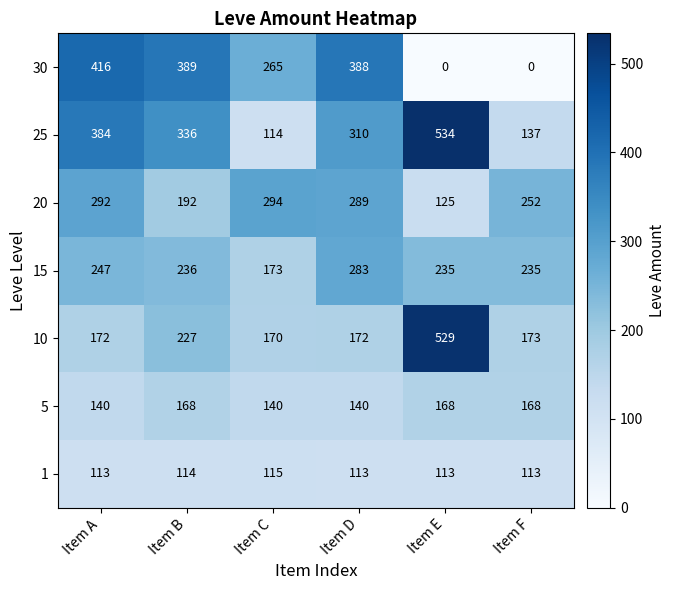

Between Item B and Item E, which series saw the biggest shift?

30